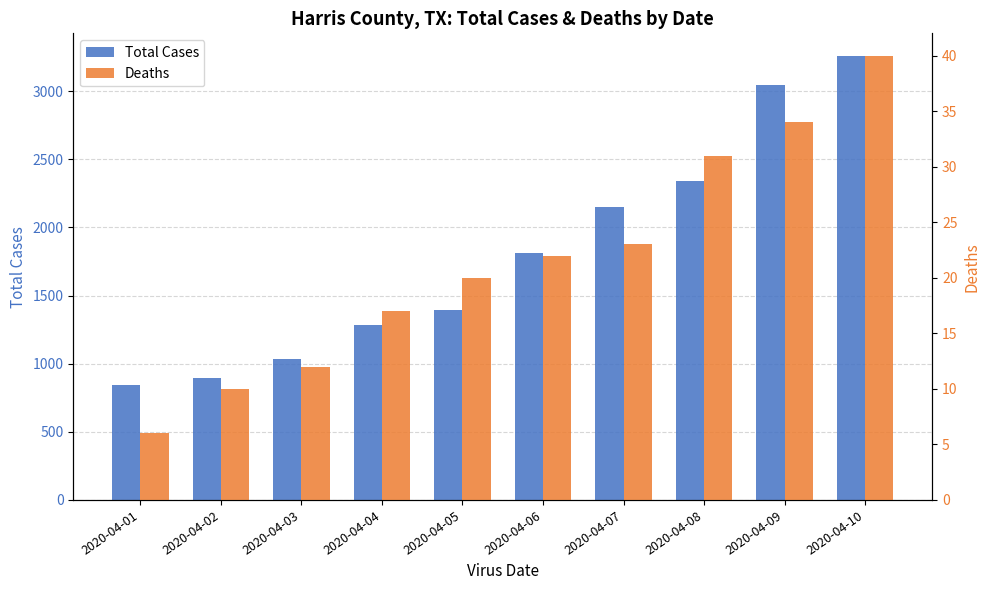

What is the average value of the Deaths series?

22